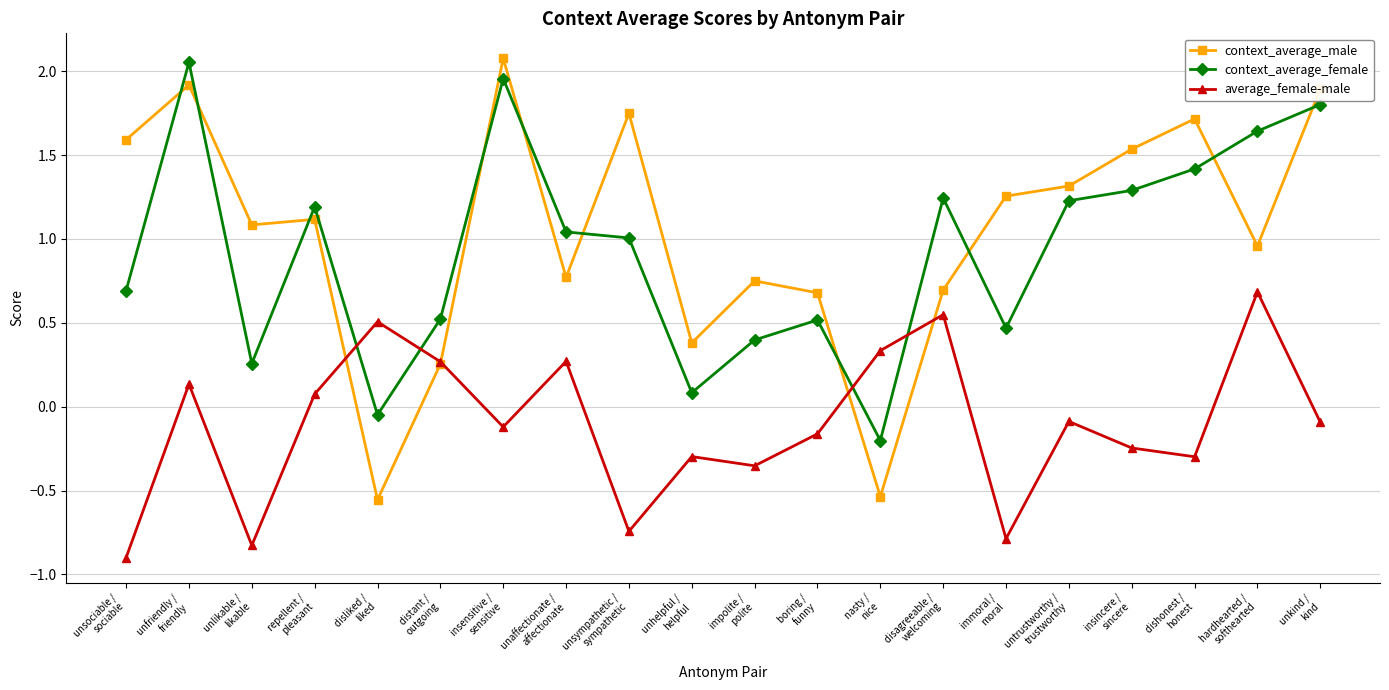

At which label does context_average_female reach its peak?

unfriendly /
friendly